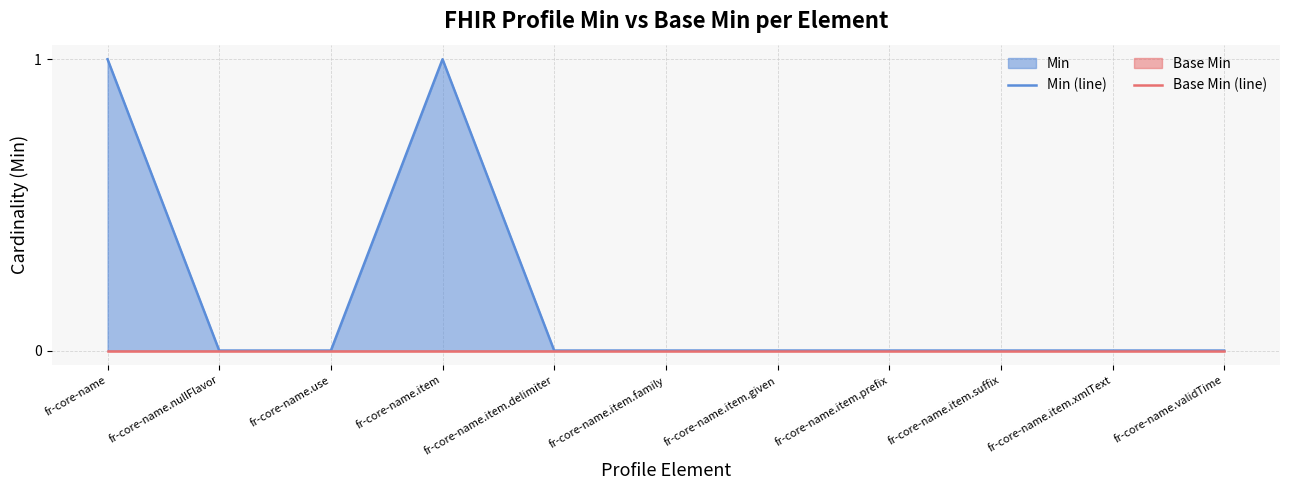

Which label corresponds to the smallest value in the chart?

fr-core-name.nullFlavor